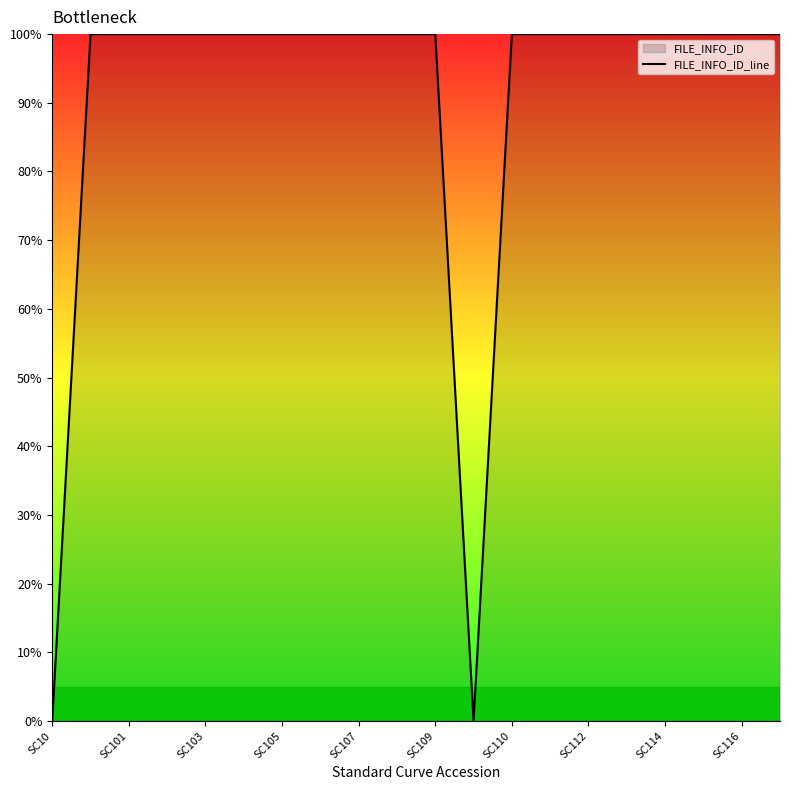

What is the maximum value shown in the chart?

100